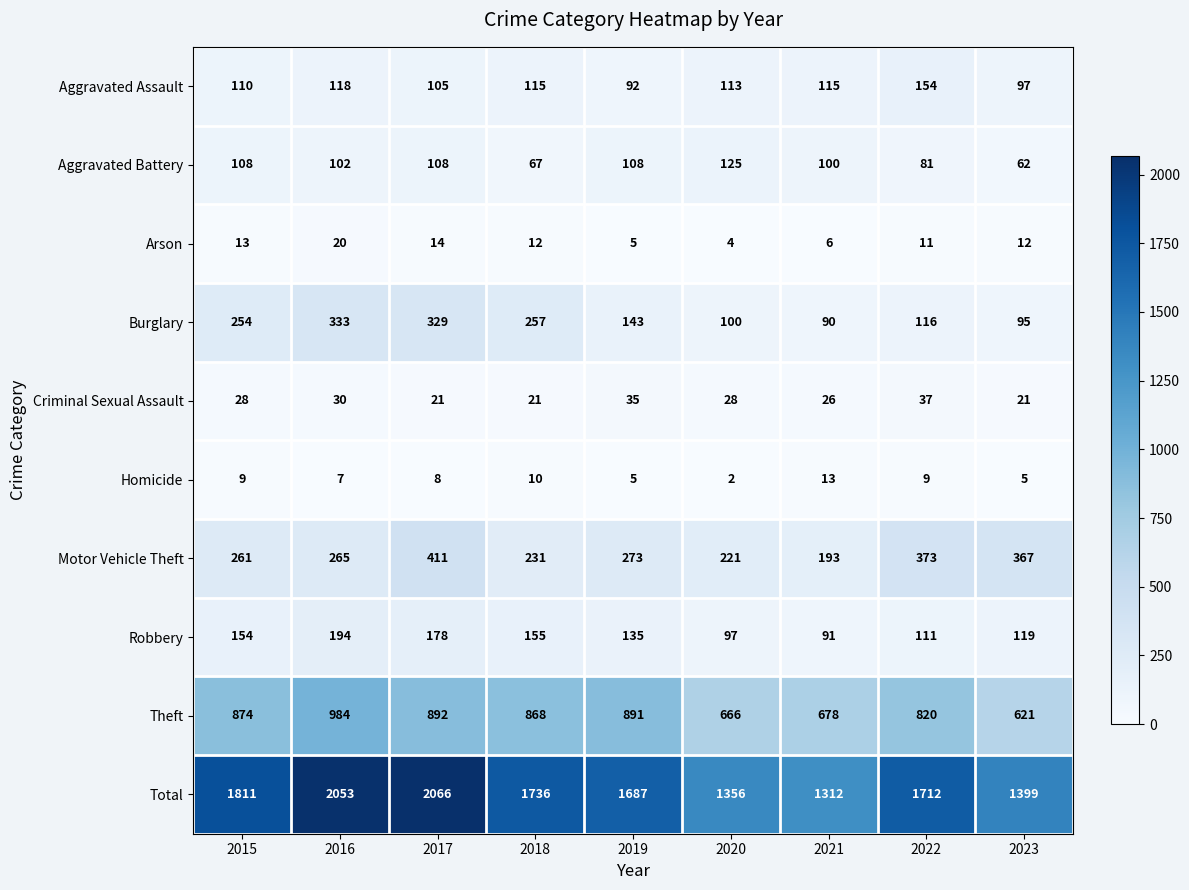

Between 2015 and 2021, which series saw the biggest shift?

Total